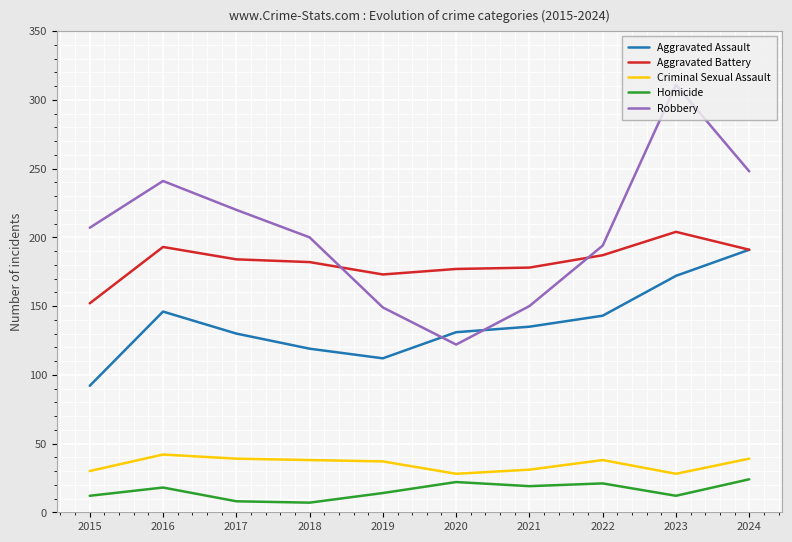

Which series has the largest total across all categories?

Robbery